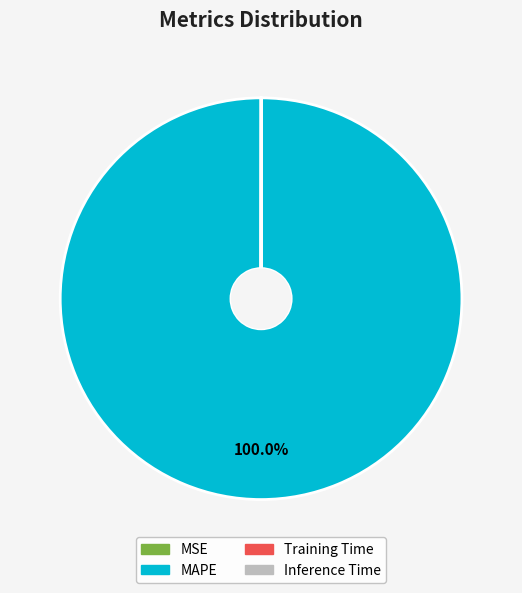

Is there any slice that represents more than half of the pie?

Yes